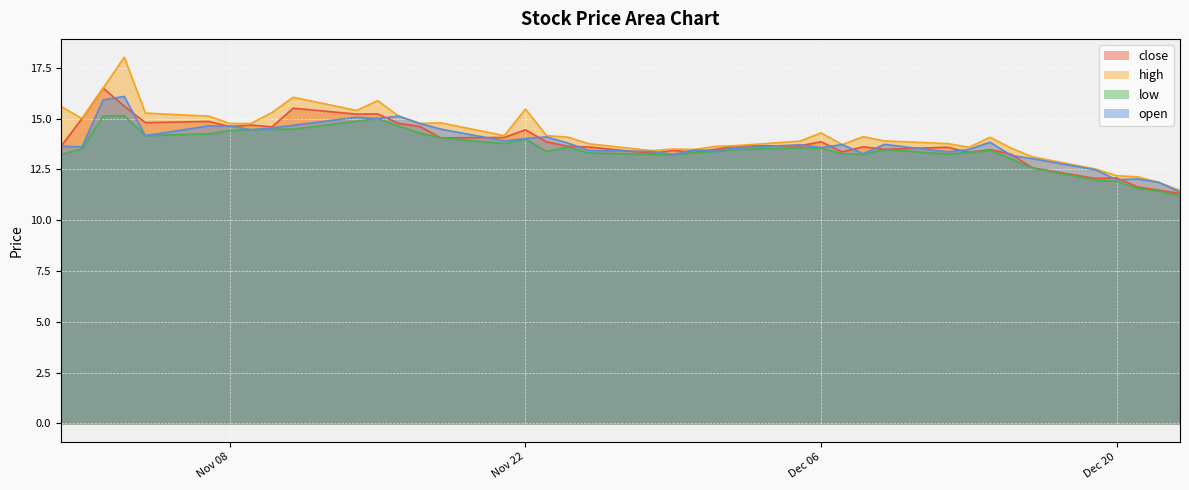

List the series in order of their peak value, highest first.

high, close, open, low